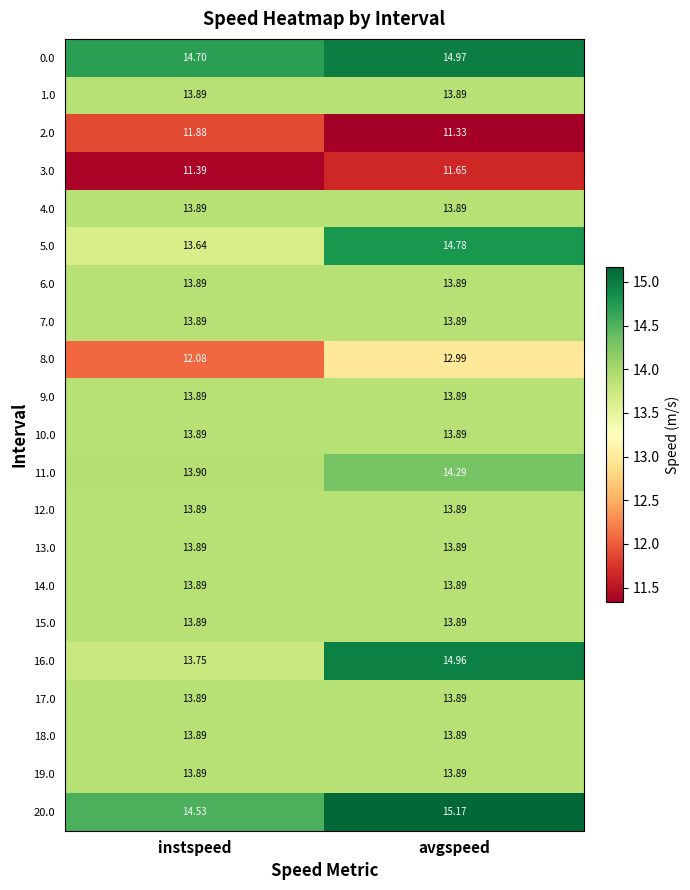

How many data points does each series have?

2